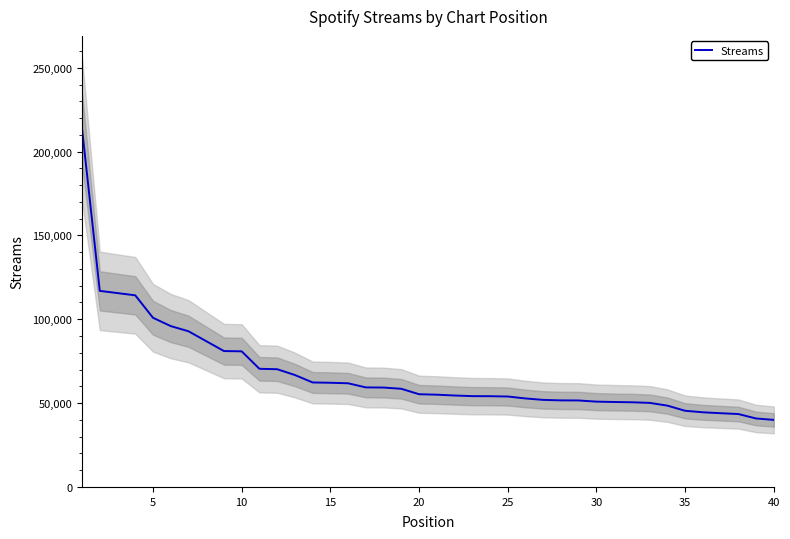

What is the minimum value for Streams?

39992